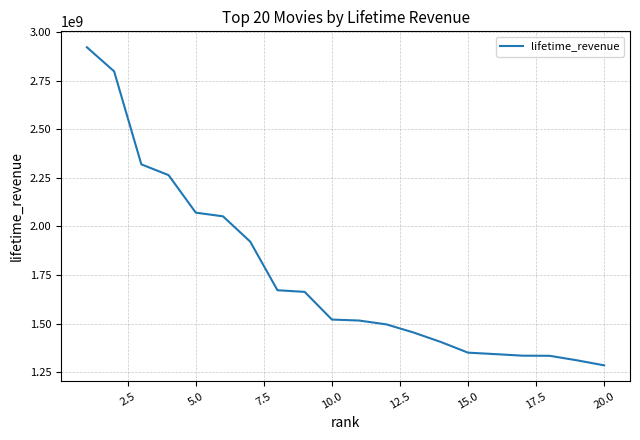

What is the minimum value shown in the chart?

1284540518